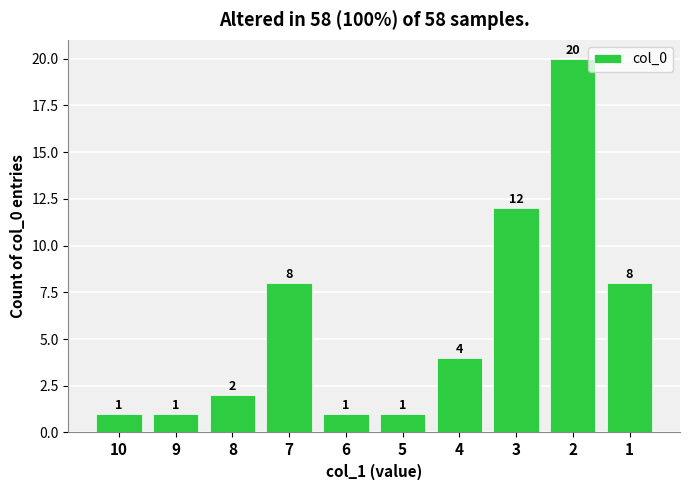

The chart shows a value of 1 at 8. True or false?

False